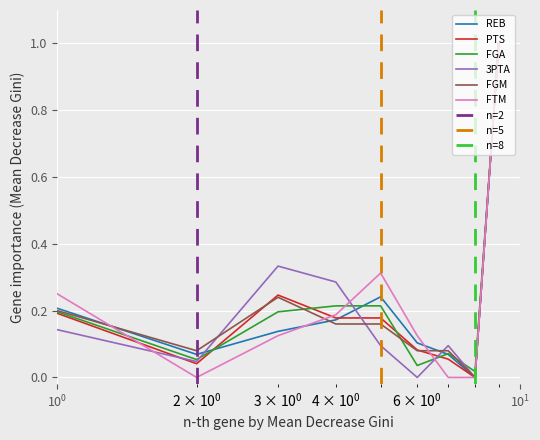

What is the maximum value for PTS?

1.0